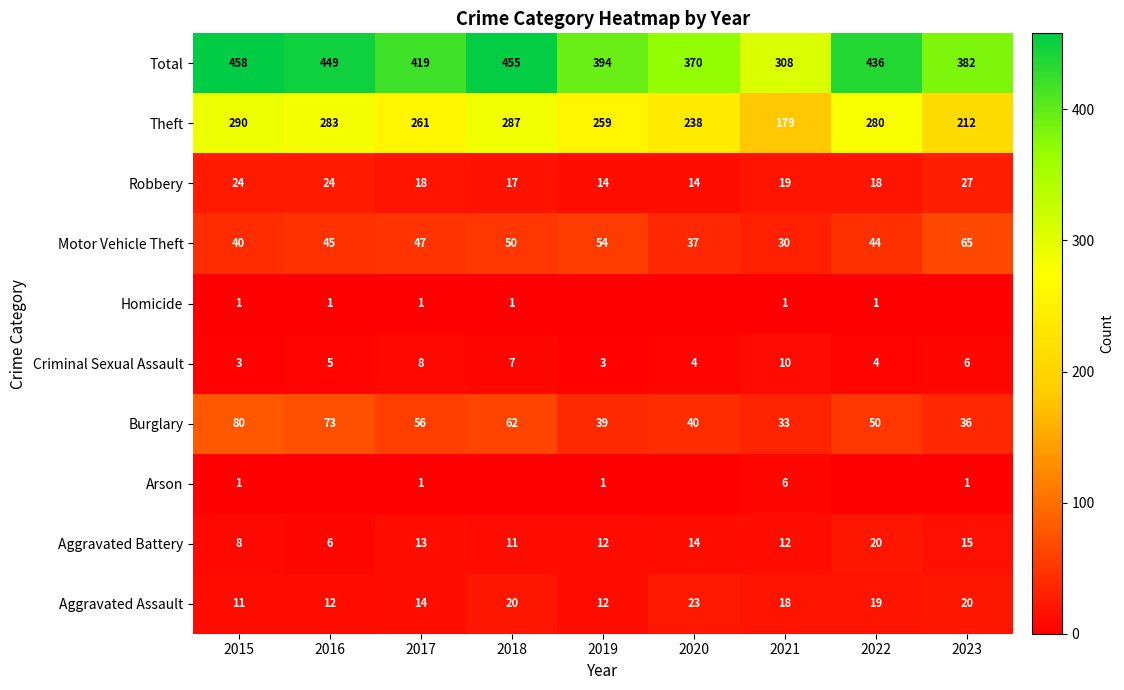

What is the total value across all series at 2015?

916